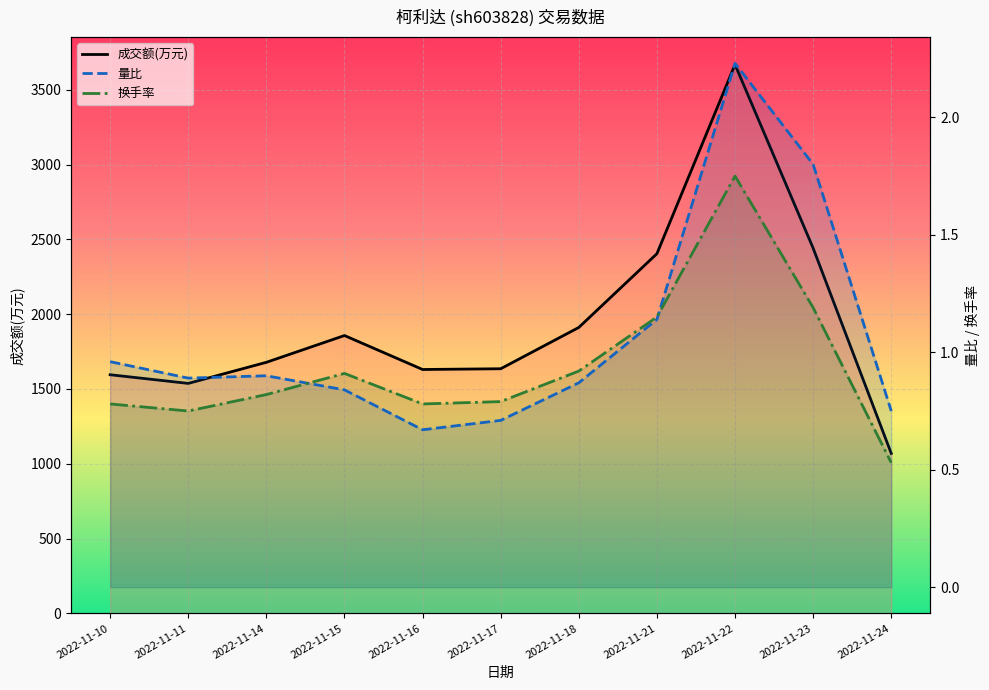

At which category is the sum across all series the highest?

2022-11-22